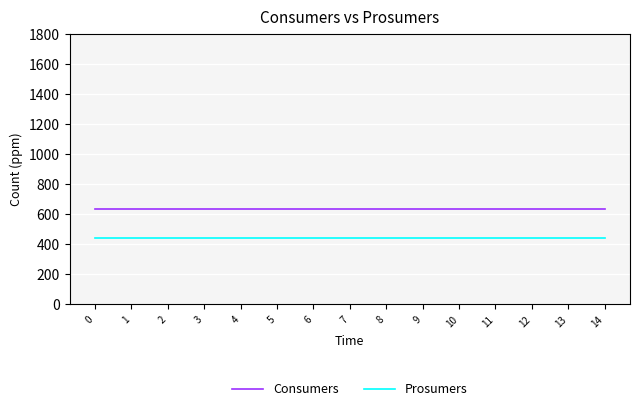

How many lines are shown in the chart?

2